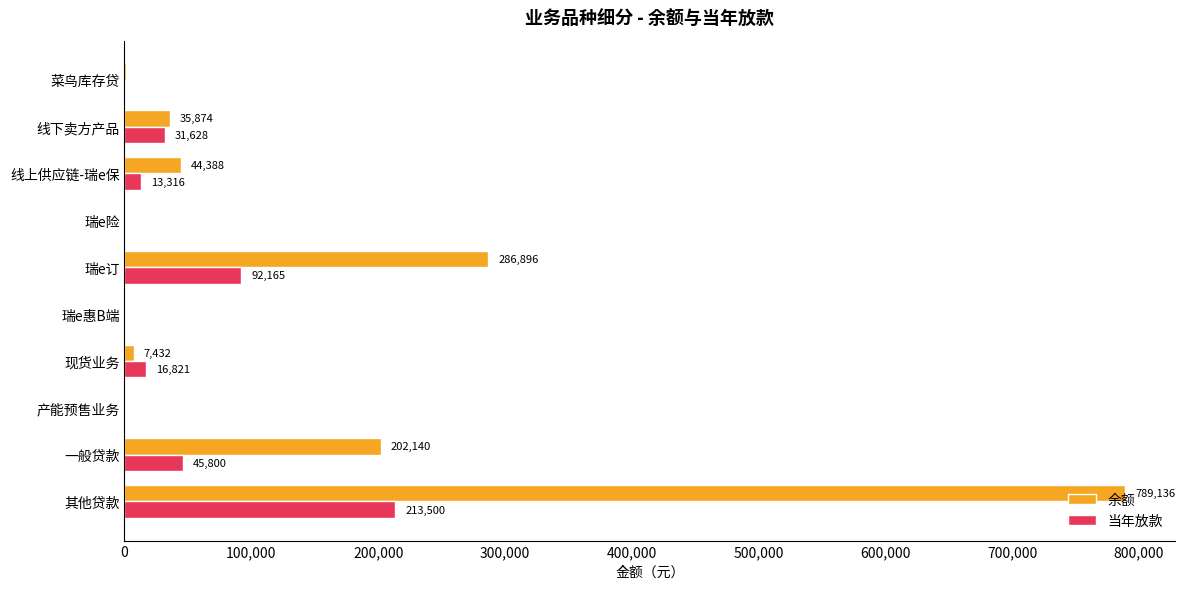

Is it true that 余额 equals 202140.5 at 一般贷款?

True